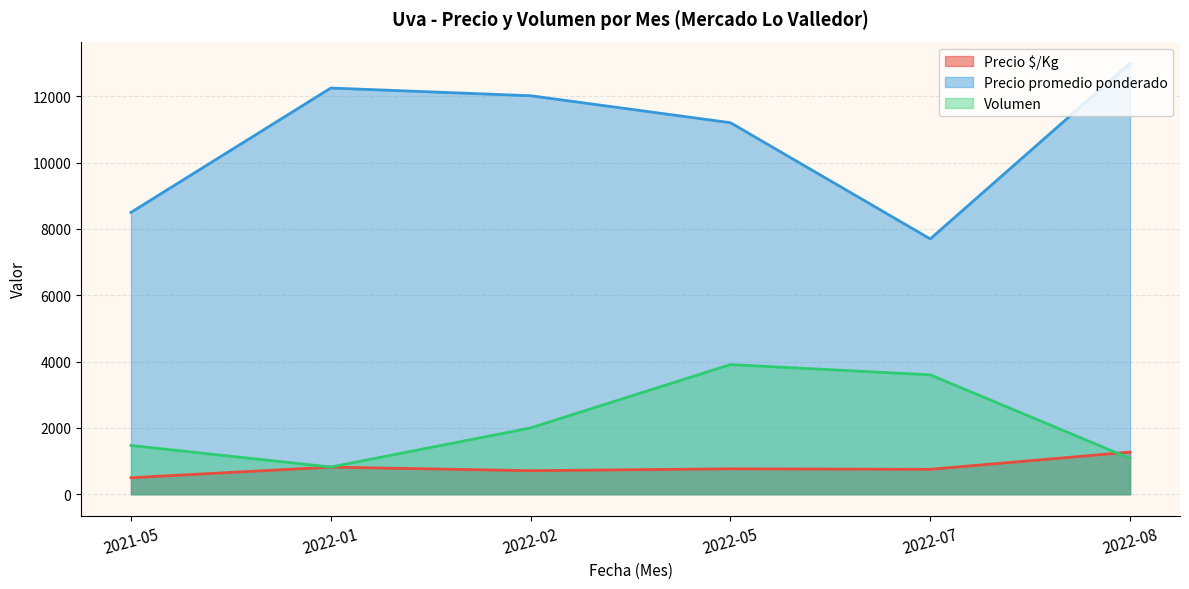

How many distinct data groups are displayed?

3